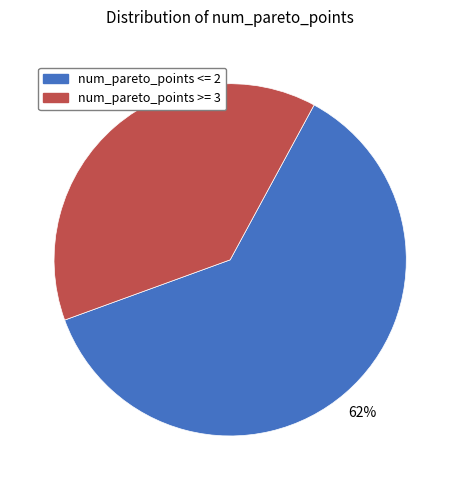

To the nearest percent, what percentage of the pie is num_pareto_points <= 2?

62%